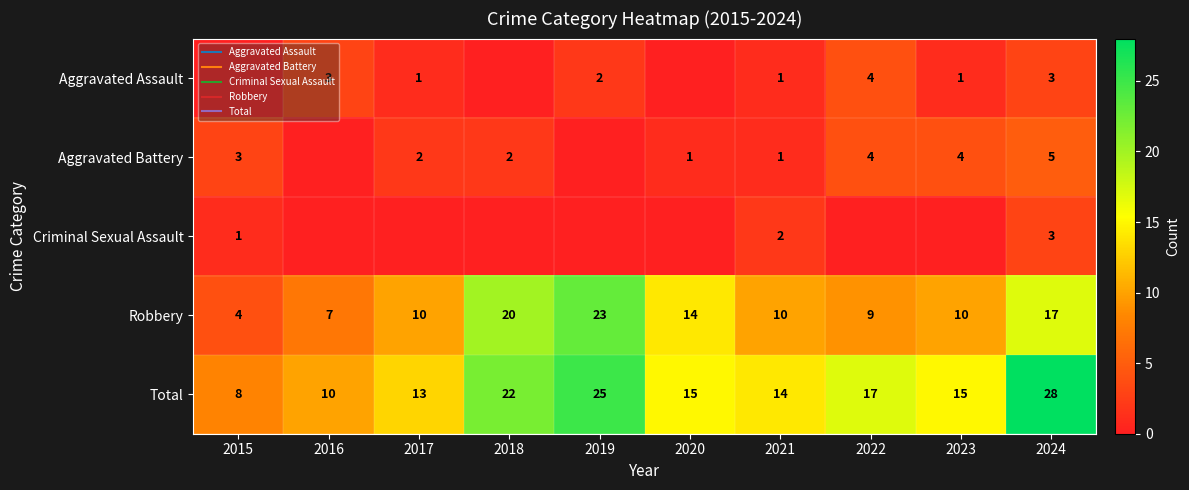

Between 2018 and 2023, which is larger?

2023